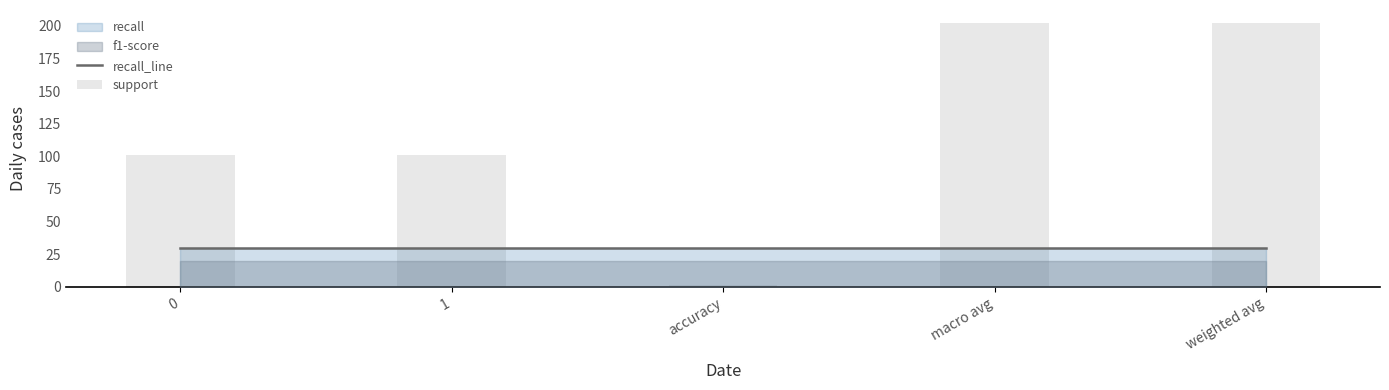

Is the value of support at macro avg greater than the value of recall_line at 0?

Yes